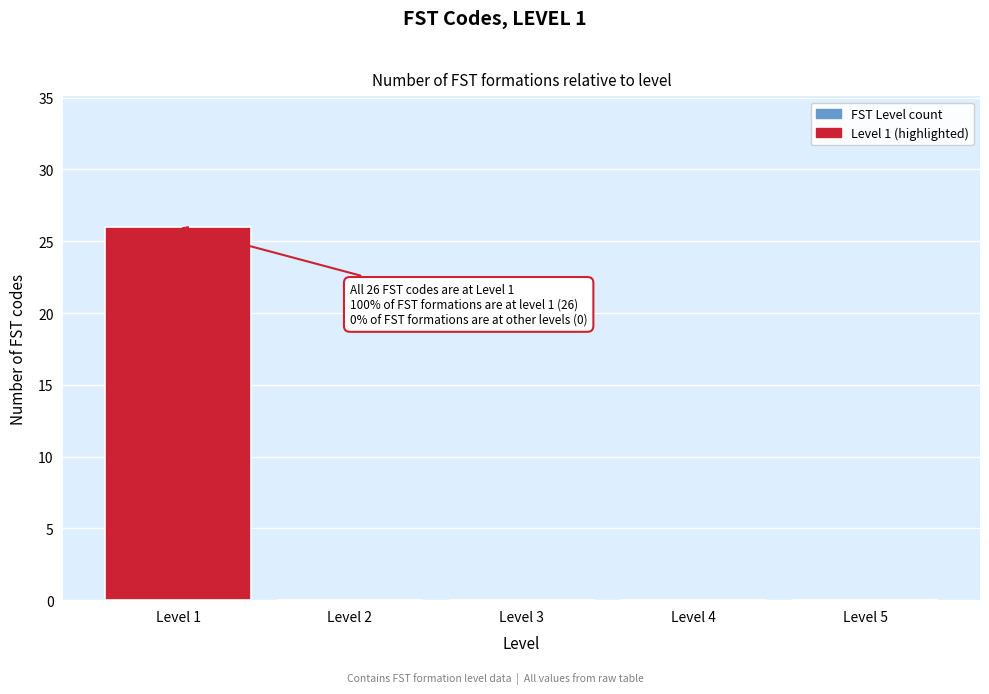

Which range on the x-axis has the tallest bar?

0.5 to 1.5